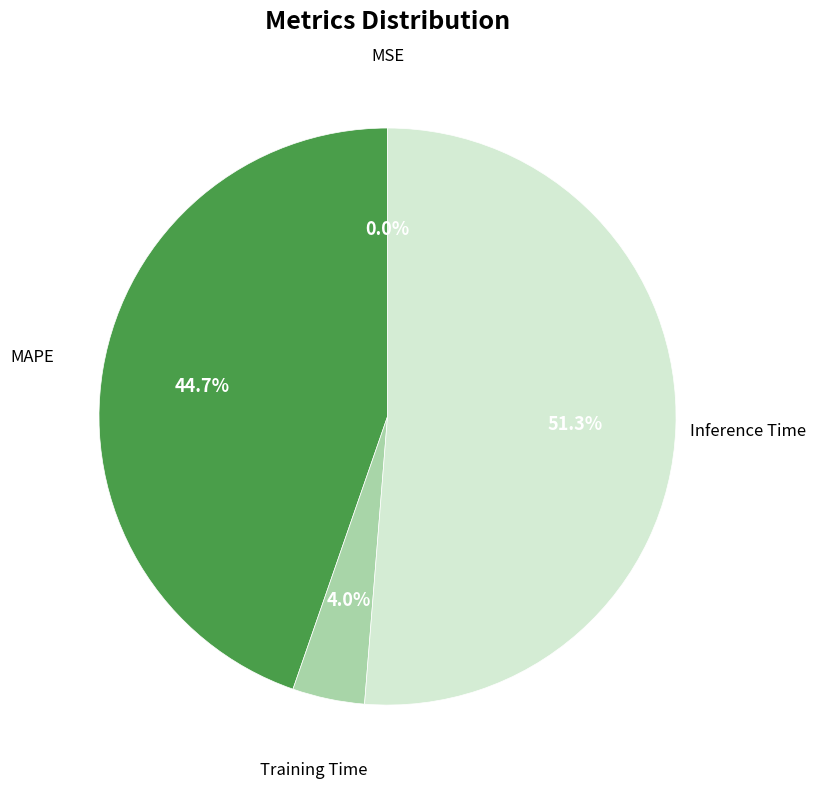

Is there a majority slice in this chart?

Yes